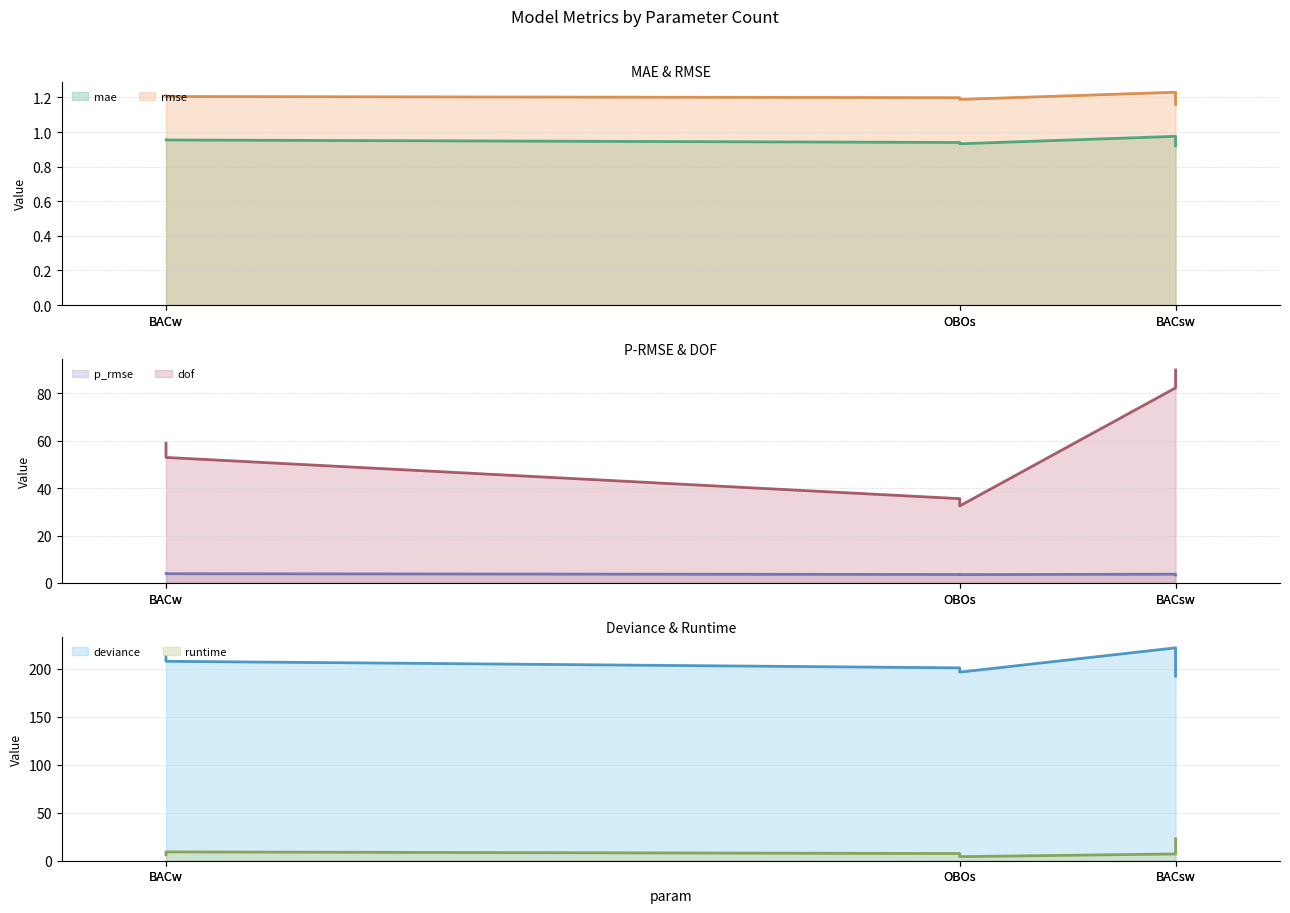

Reading right to left, extract all data points from this chart.

mae: 0.9	1.0	0.9	1.0	1.0	0.9
rmse: 1.2	1.2	1.2	1.2	1.2	1.2
p_rmse: 3.3	3.9	3.6	3.7	3.9	3.5
deviance: 192.3	207.8	201.0	221.8	212.3	196.5
dof: 89.9	53.0	35.6	82.4	59.0	32.5
runtime: 22.8	9.2	7.5	7.1	6.1	4.3